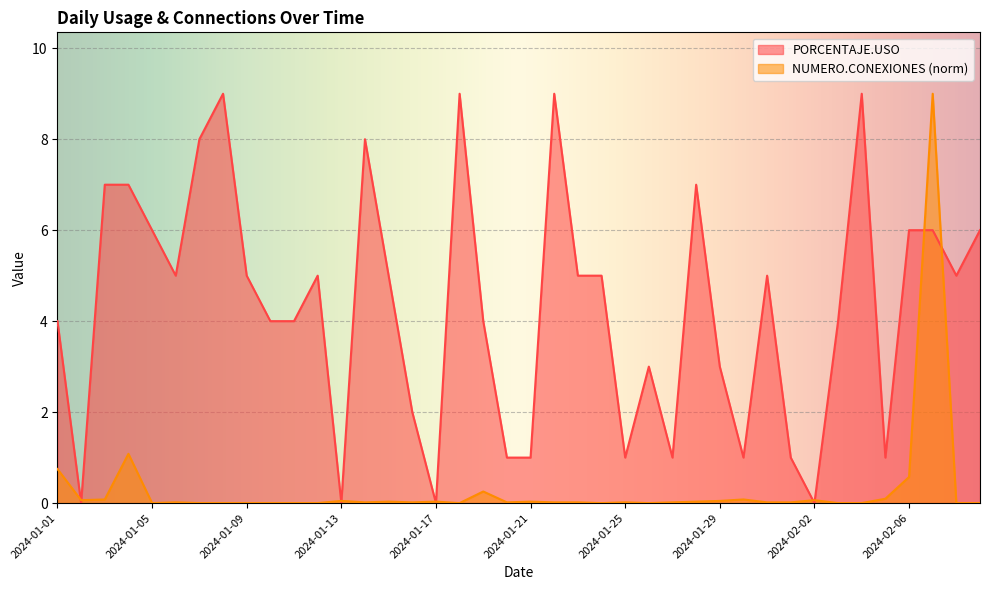

What position from the right is 2024-01-07?

34